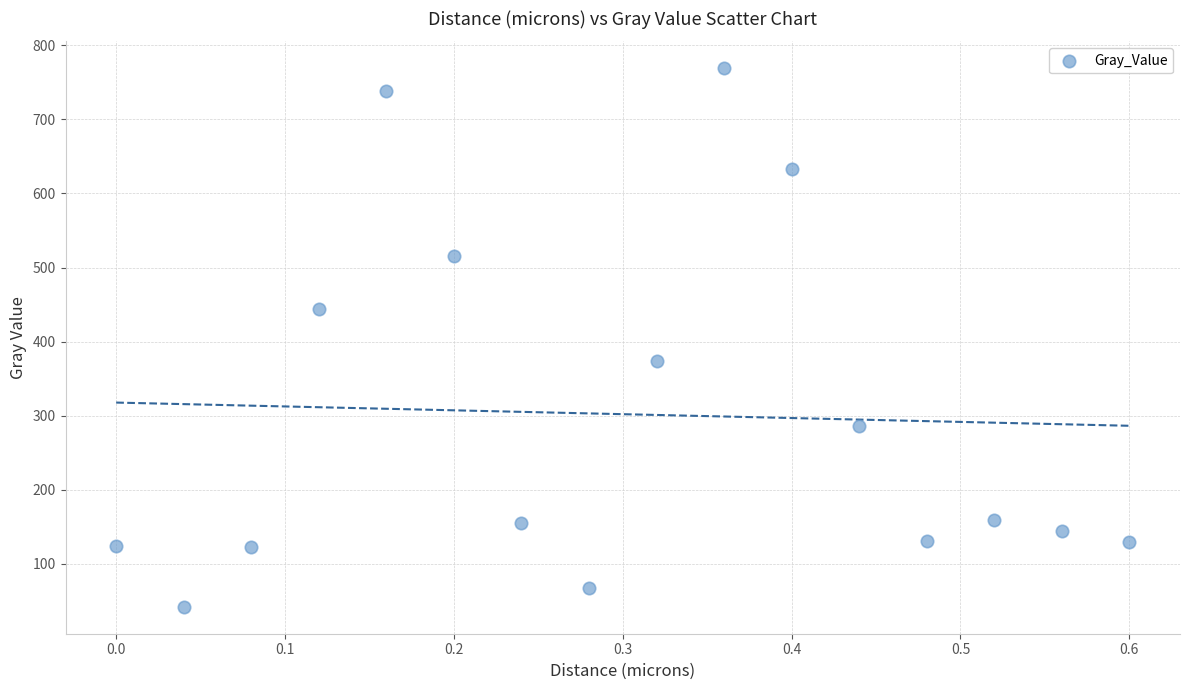

What is the range of X values (max minus min)?

0.6